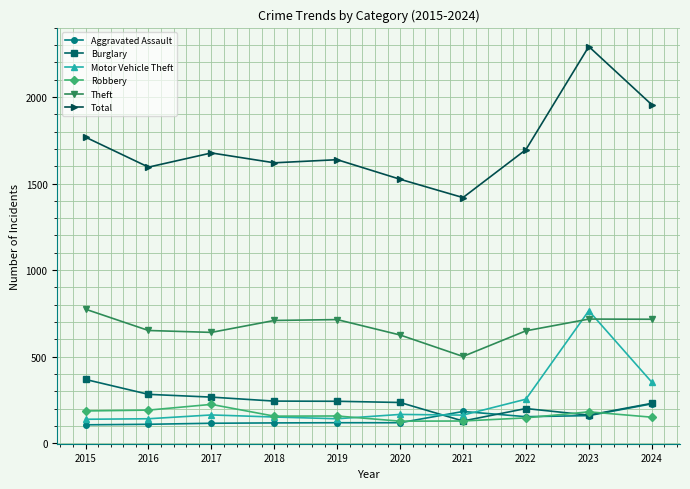

What is the value of the Burglary point at the 9th from the left?

162